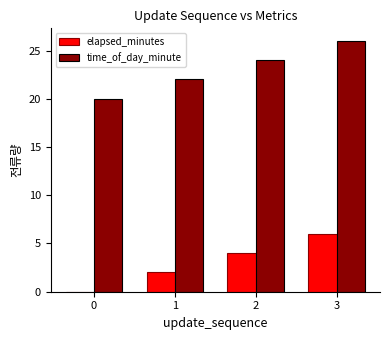

Which label corresponds to the largest value in the chart?

3